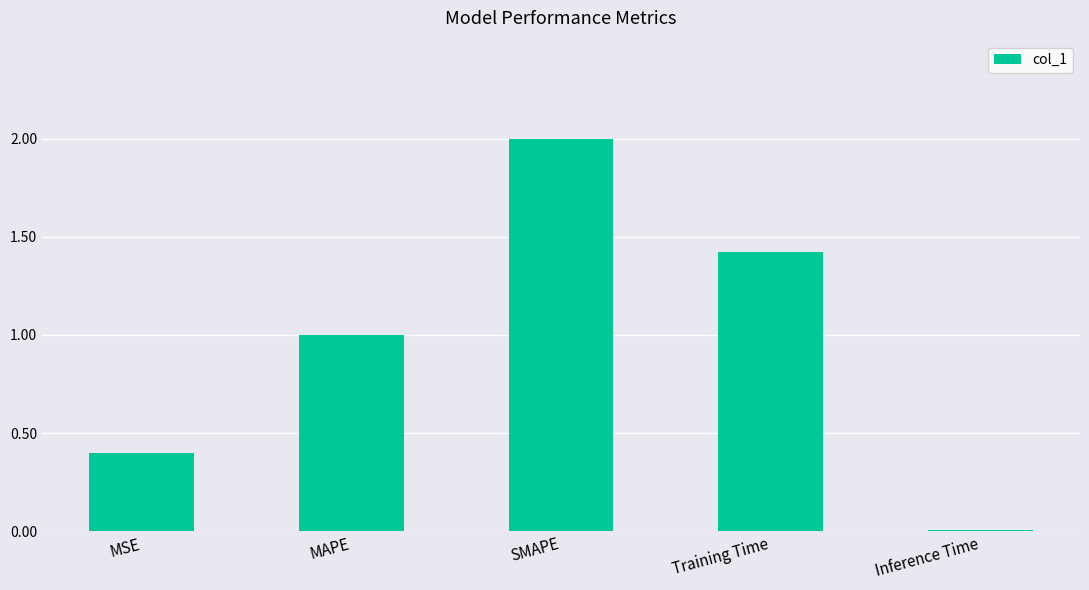

What is the difference between the values at MSE and Inference Time?

0.4